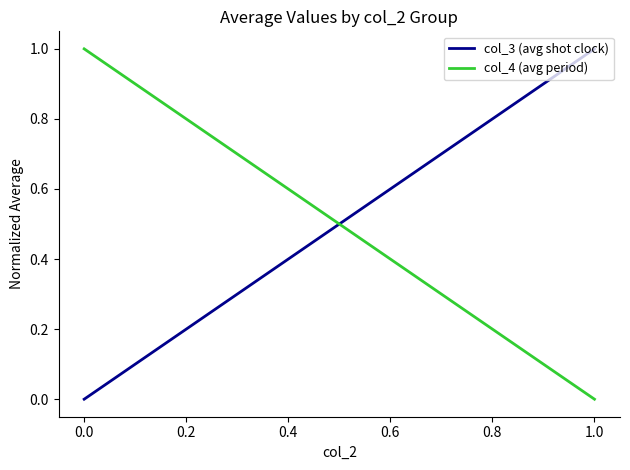

What value does the col_4 (avg period) series have at 0.0?

1